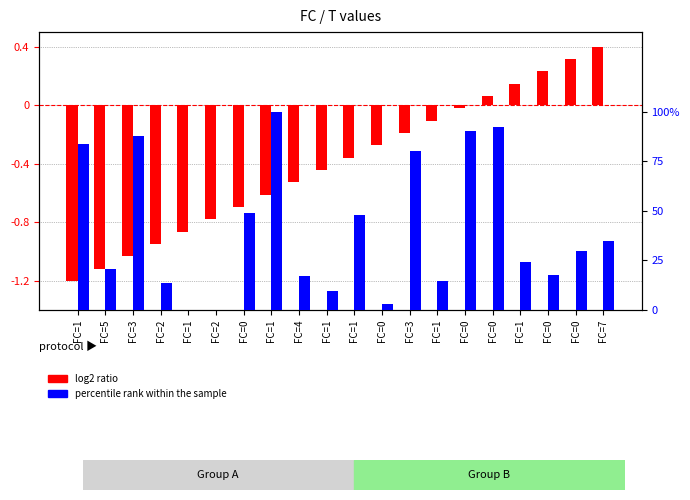

Reading right to left, extract all data points from this chart.

log2 ratio: FC=7=0.4	FC=0=0.3	FC=0=0.2	FC=1=0.1	FC=0=0.1	FC=0=-0.0	FC=1=-0.1	FC=3=-0.2	FC=0=-0.3	FC=1=-0.4	FC=1=-0.4	FC=4=-0.5	FC=1=-0.6	FC=0=-0.7	FC=2=-0.8	FC=1=-0.9	FC=2=-0.9	FC=3=-1.0	FC=5=-1.1	FC=1=-1.2
percentile rank within the sample: FC=7=34.8	FC=0=29.6	FC=0=17.9	FC=1=24.4	FC=0=92.1	FC=0=90.3	FC=1=14.5	FC=3=80.2	FC=0=3.3	FC=1=47.9	FC=1=9.6	FC=4=16.9	FC=1=100.0	FC=0=49.1	FC=2=0.0	FC=1=0.1	FC=2=13.6	FC=3=87.9	FC=5=20.5	FC=1=83.7